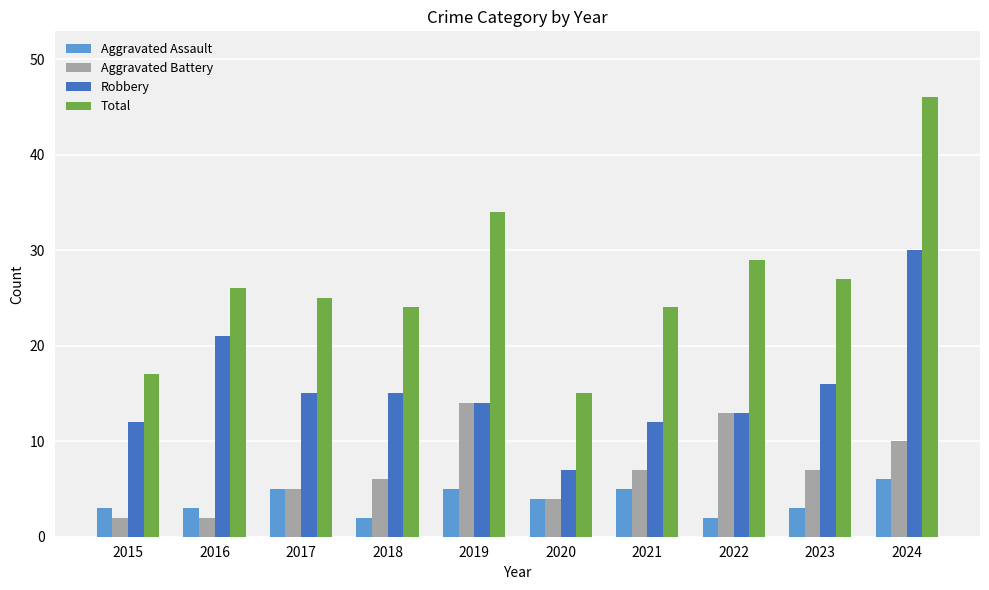

List the series in order of their peak value, lowest first.

Aggravated Assault, Aggravated Battery, Robbery, Total